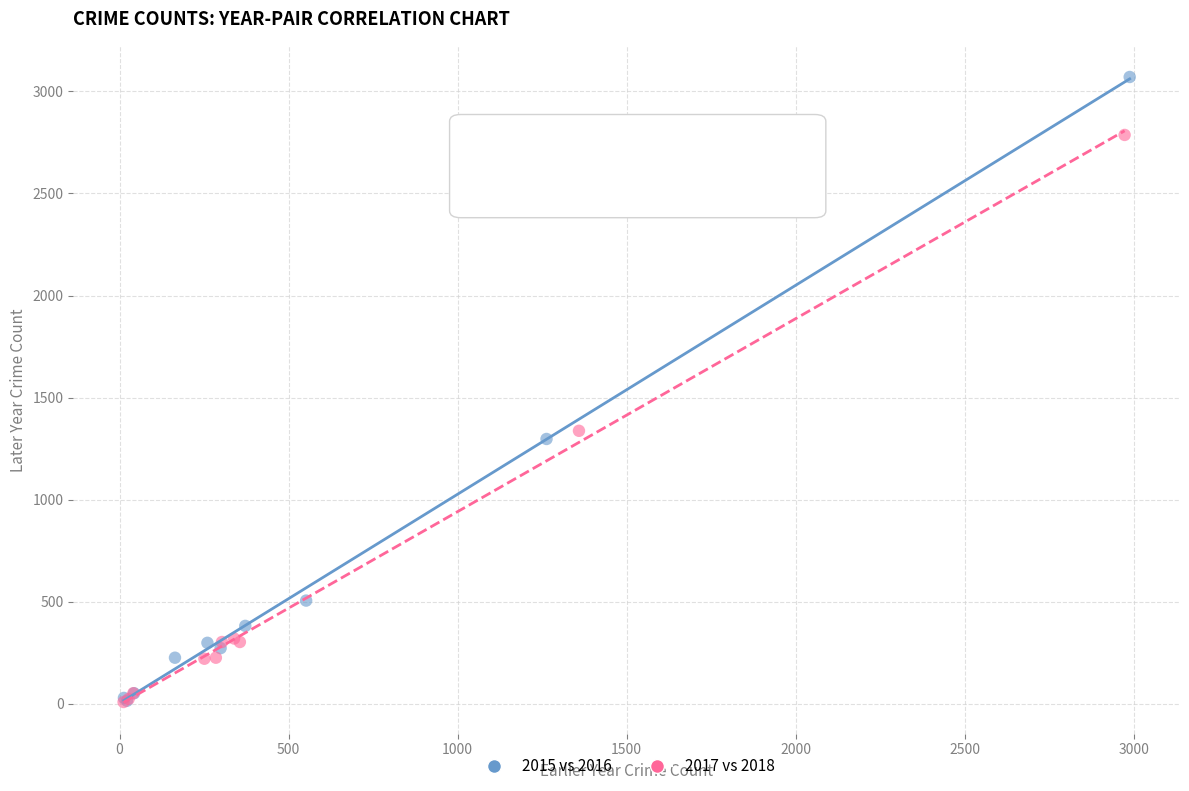

Which series contains the highest Y value?

2015 vs 2016